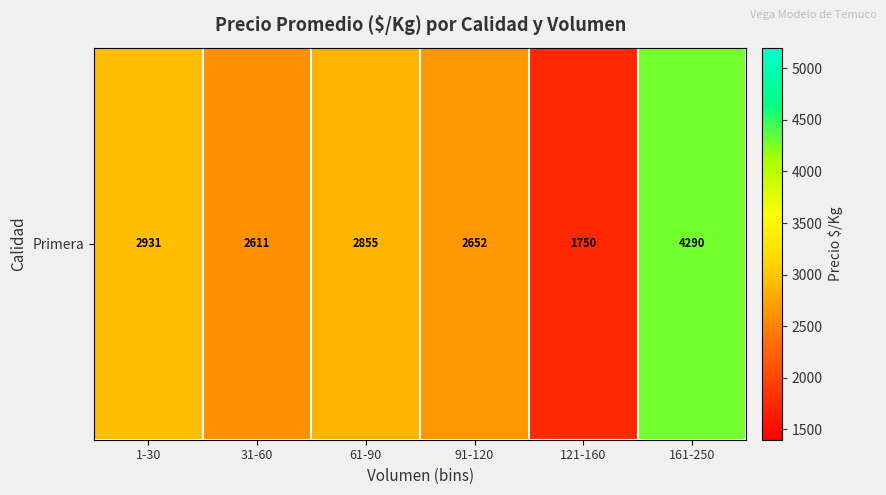

Reading right to left, list all the values displayed in this chart.

4290.0	1750.0	2651.8	2854.9	2611.4	2931.2